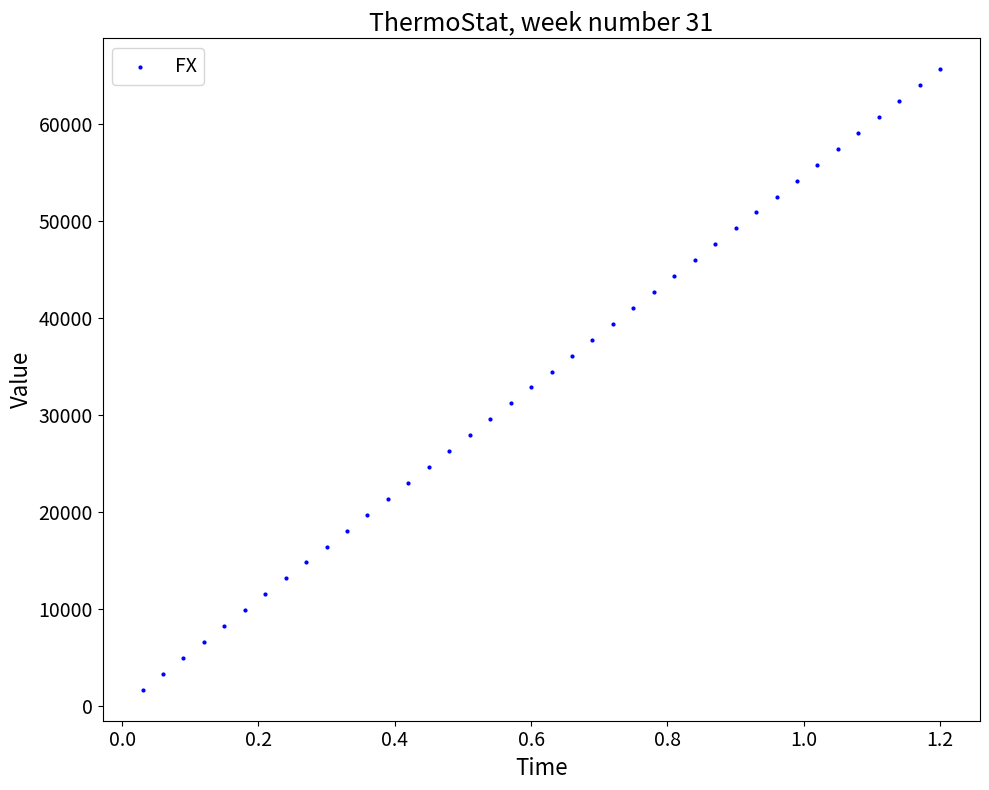

What is the range of X values (max minus min)?

1.2